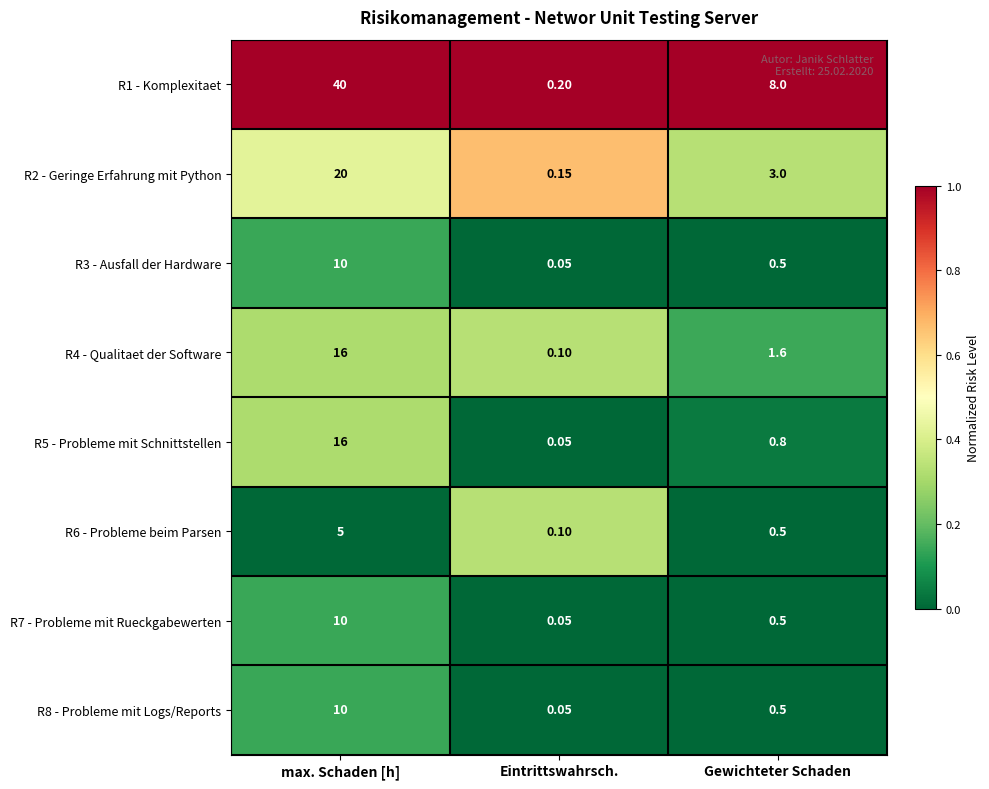

At which label does R1 - Komplexitaet first exceed 8?

max. Schaden [h]